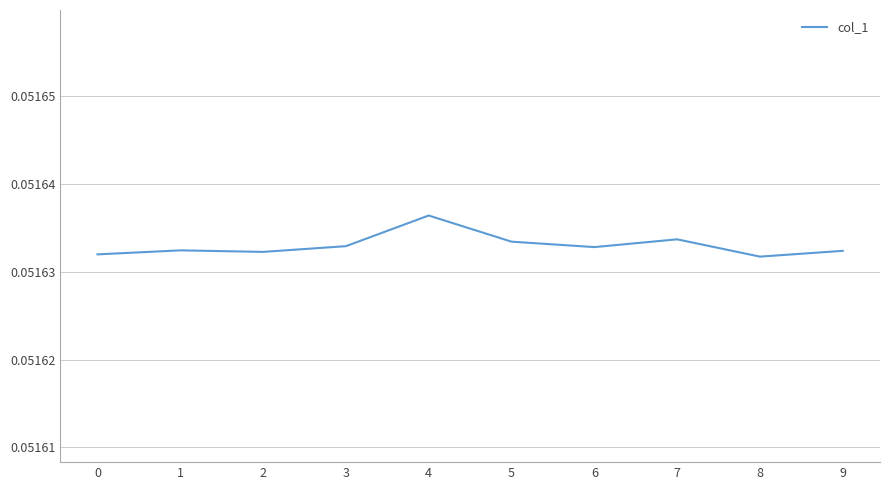

Which has a higher value, 3 or 4?

4